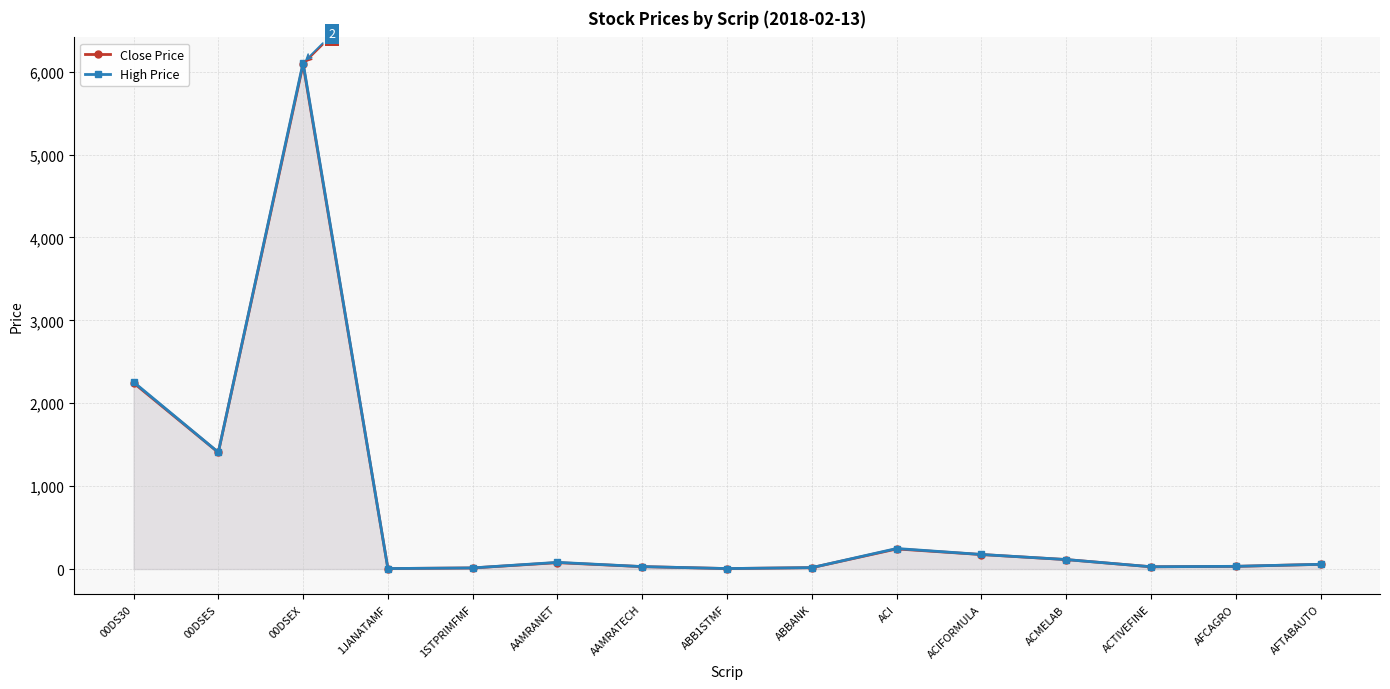

True or false: High Price has a value of 30.3 at AFTABAUTO.

False